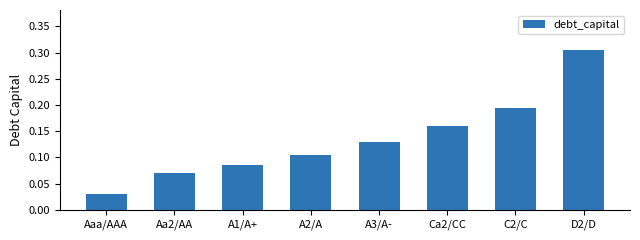

What is the sum of all values?

1.1